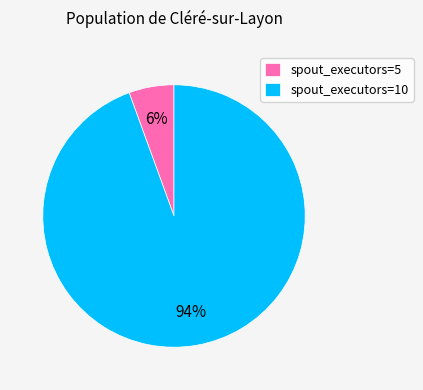

To the nearest percent, what portion does spout_executors=5 represent?

6%